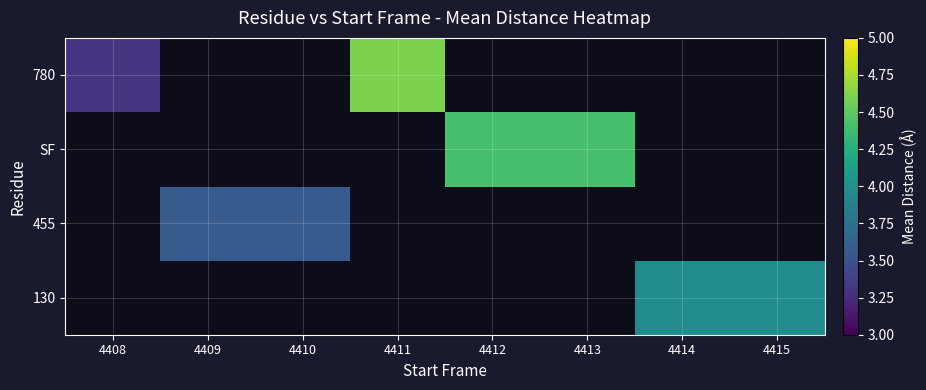

How many series are shown in this chart?

4